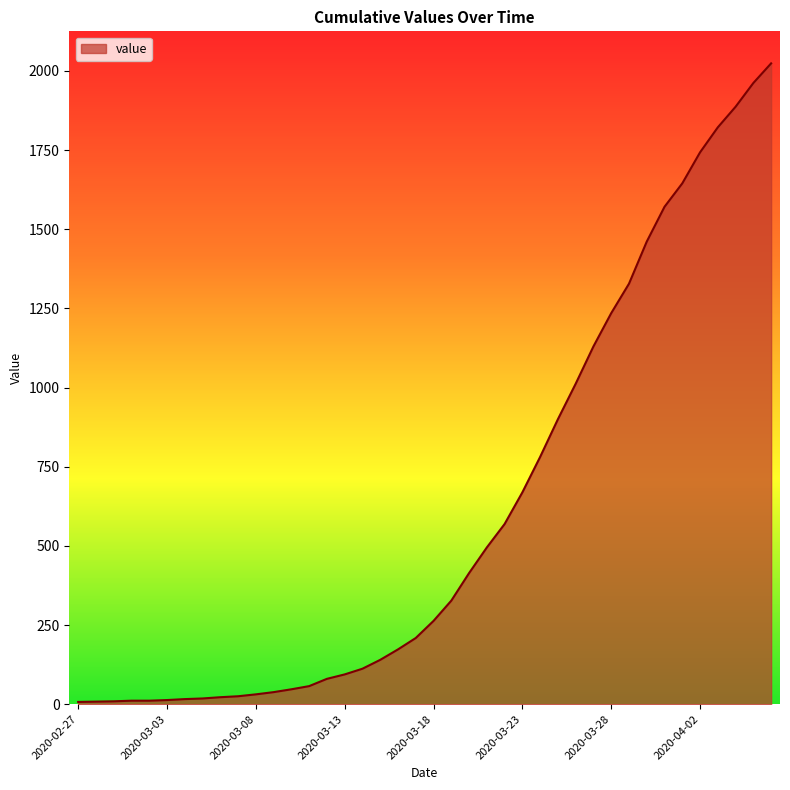

What is the difference between the maximum and minimum values?

2017